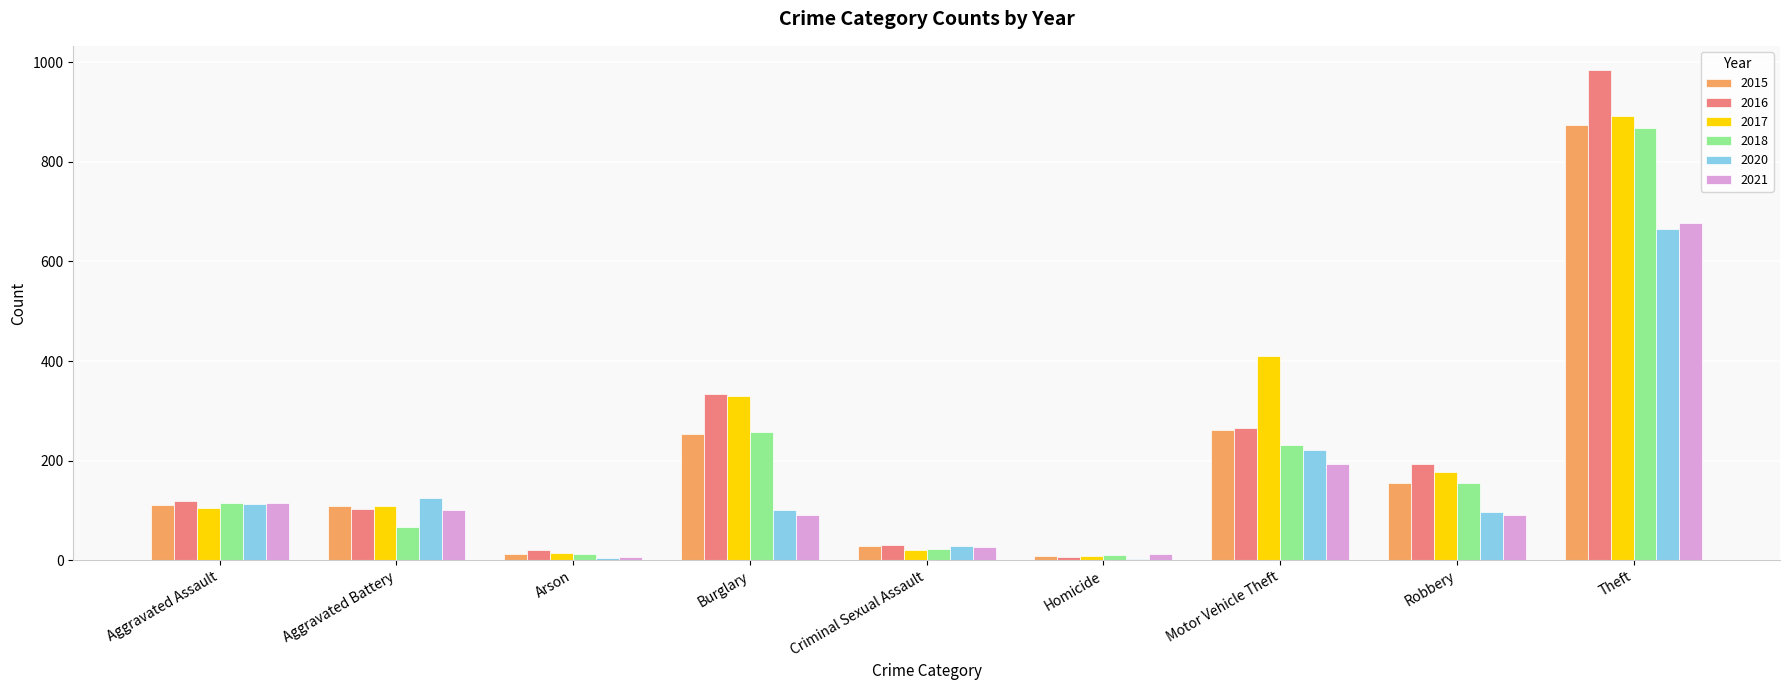

What is the sum of all 2015 values?

1812